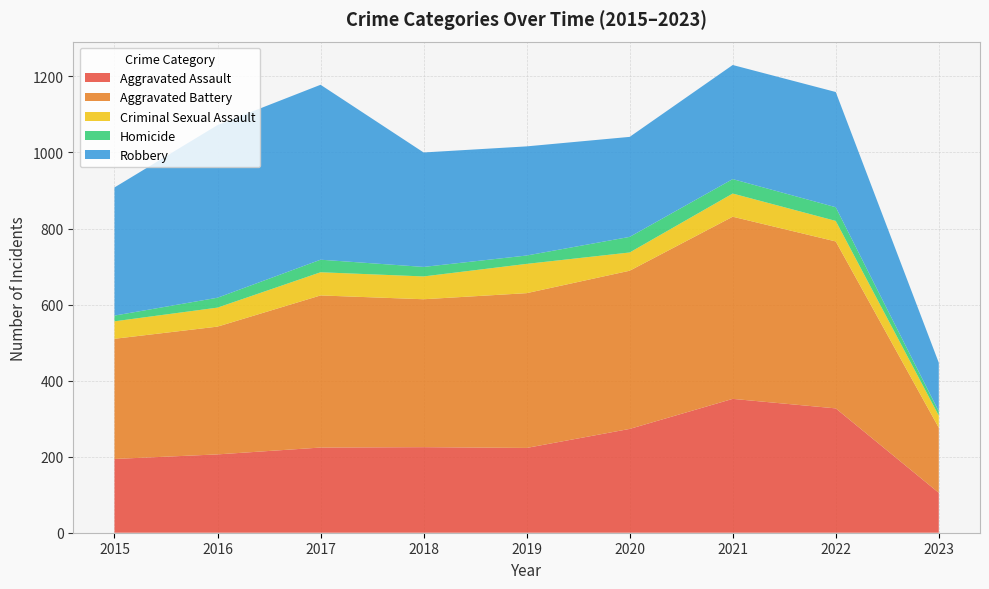

Reading left to right, list all the values displayed in this chart.

Aggravated Assault: 194	206	224	225	223	273	352	327	105
Aggravated Battery: 316	336	400	389	407	416	479	439	171
Criminal Sexual Assault: 46	50	61	60	77	48	61	54	32
Homicide: 15	26	33	25	22	41	38	36	11
Robbery: 337	454	460	301	287	263	300	303	128